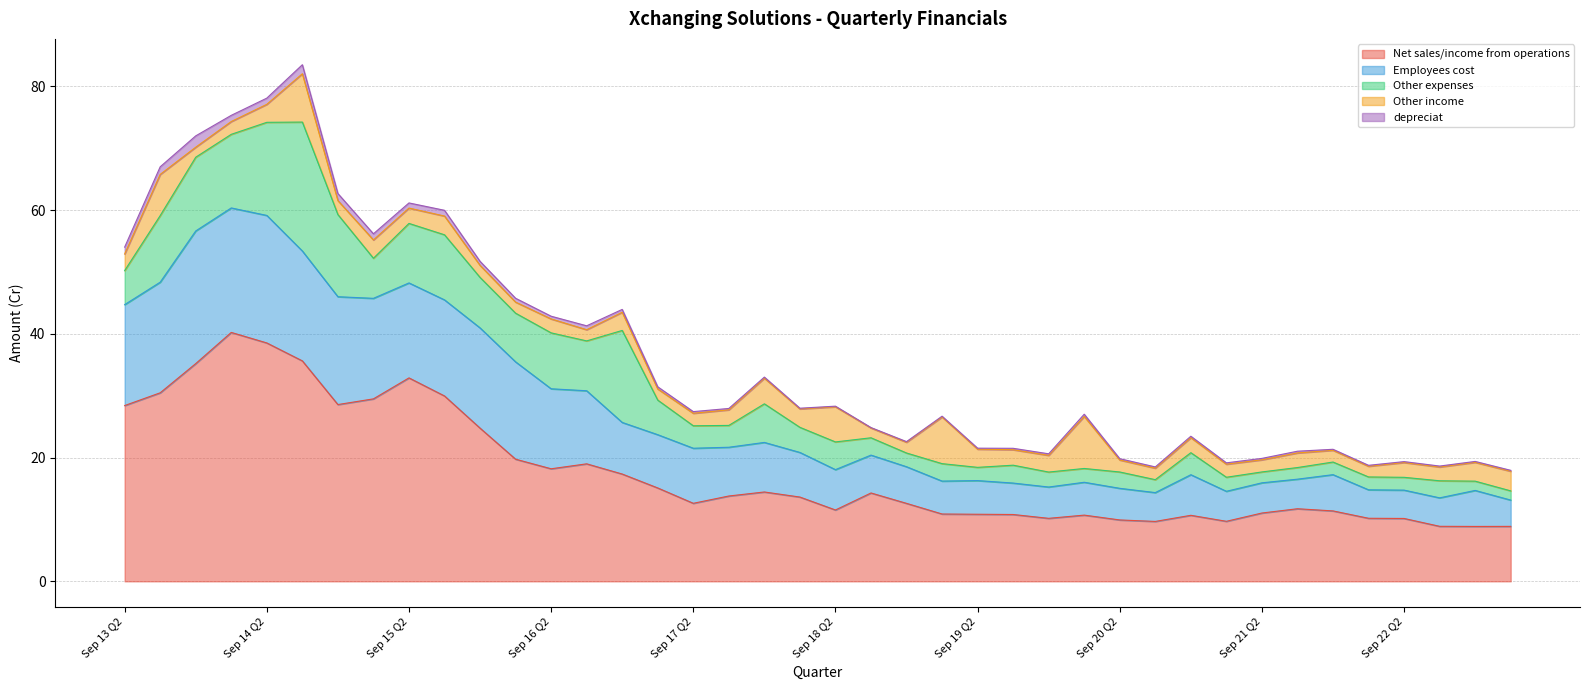

What is the spread (max minus min) of values at Jun 20 Q1?

10.3